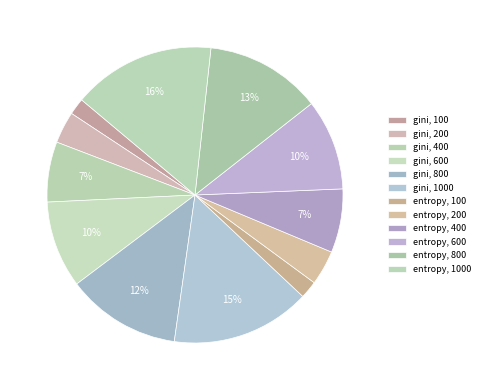

Count the number of slices in the pie.

12